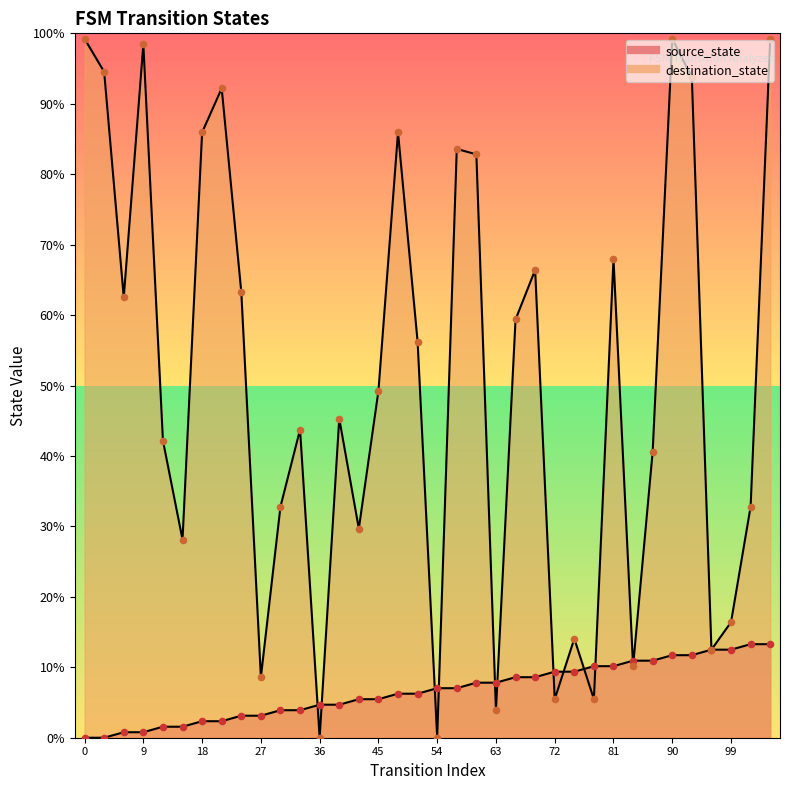

What are all the series names shown in the legend?

source_state, destination_state